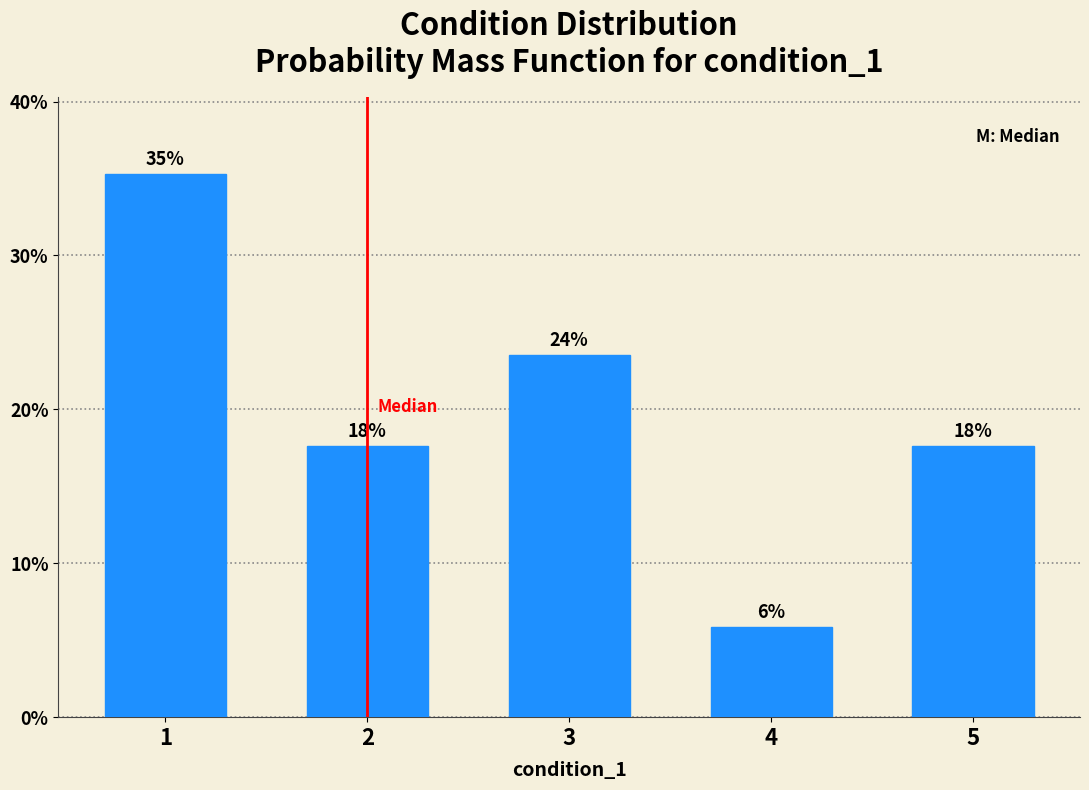

How many bars are there in total?

5